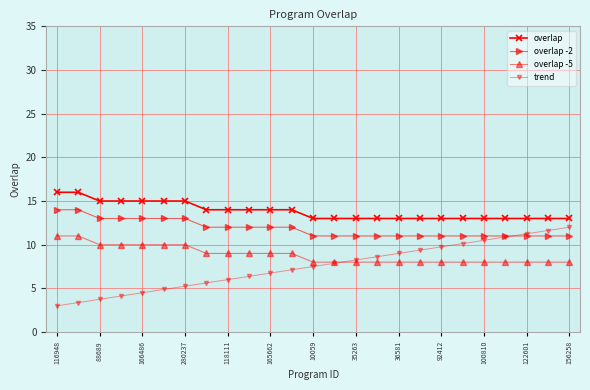

True or false: overlap -2 and overlap -5 intersect in this chart.

False